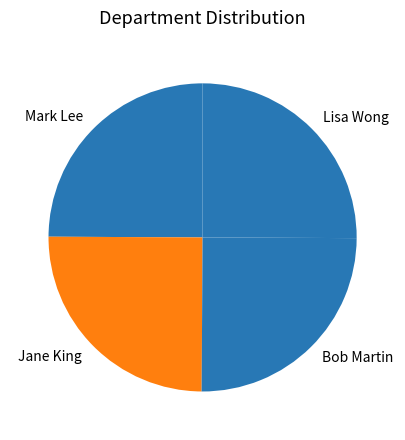

Is there any slice that represents more than half of the pie?

No